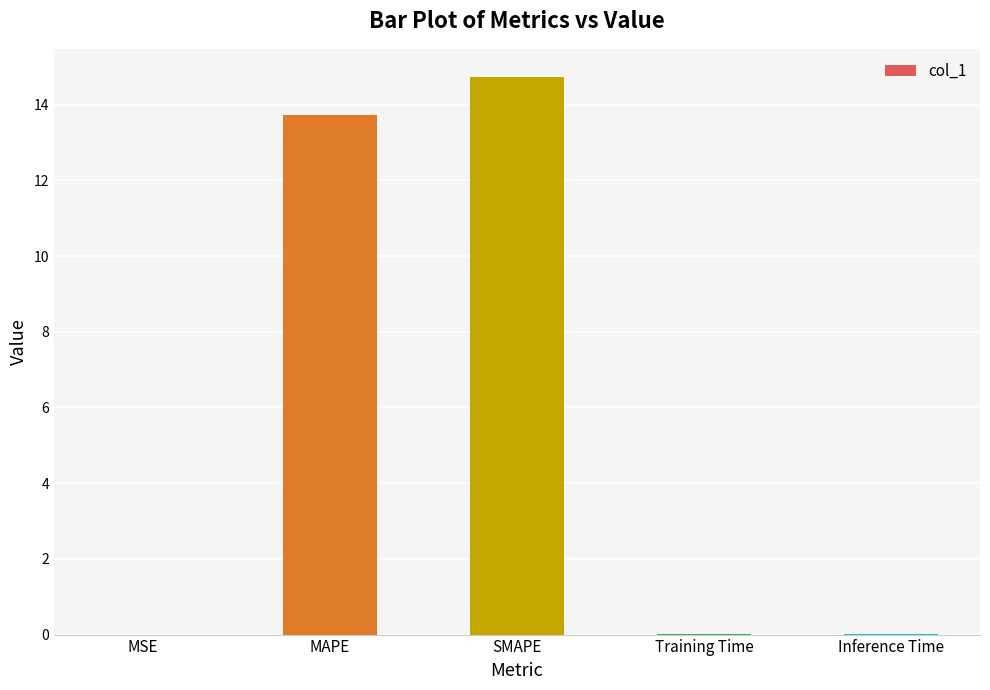

What is the greatest value displayed?

14.7